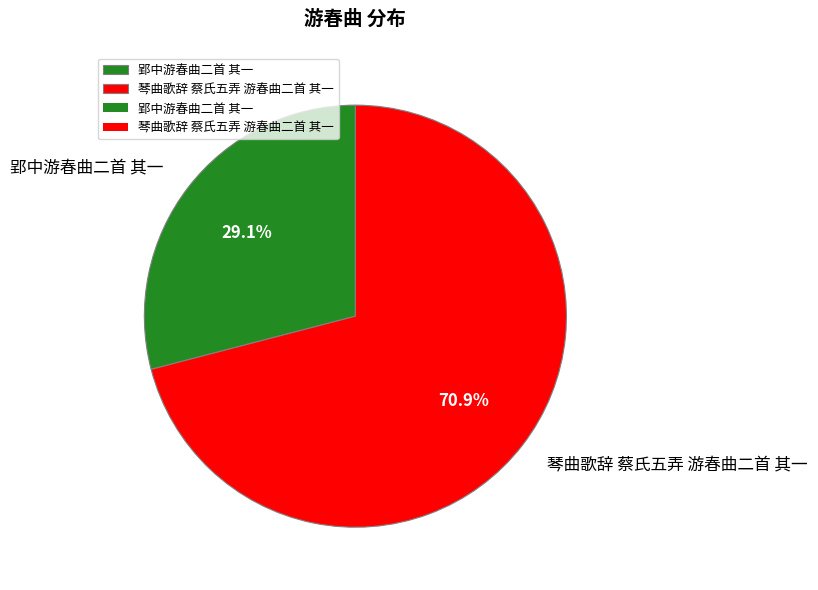

What percentage do 琴曲歌辞 蔡氏五弄 游春曲二首 其一 and 郢中游春曲二首 其一 together represent?

100.0%